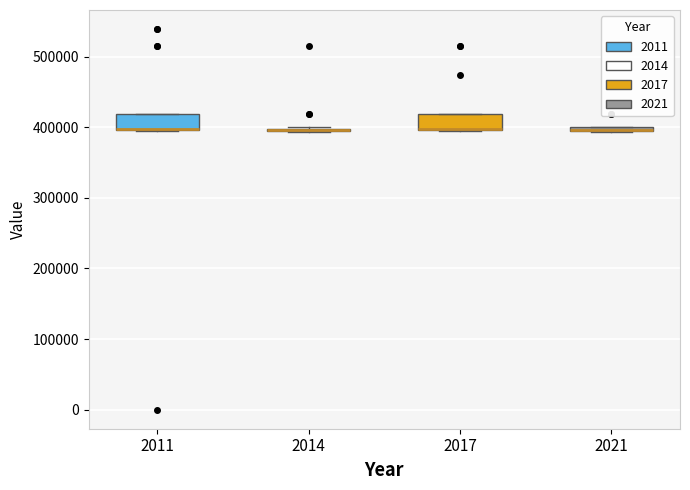

Where is the upper edge of the box at x = 2011 on the y-axis? The values are not printed on the chart, so give them approximately, as read against the axis.

420000